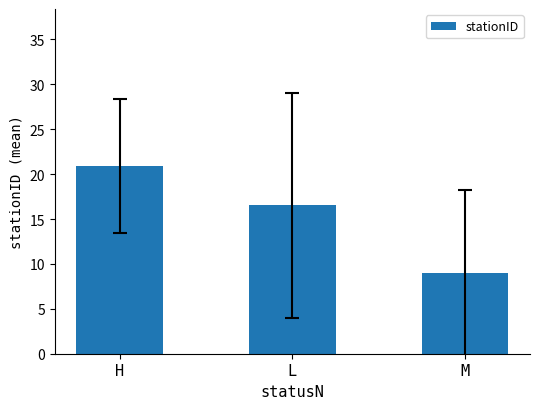

What is the value of the 3rd bar from the left?

9.0